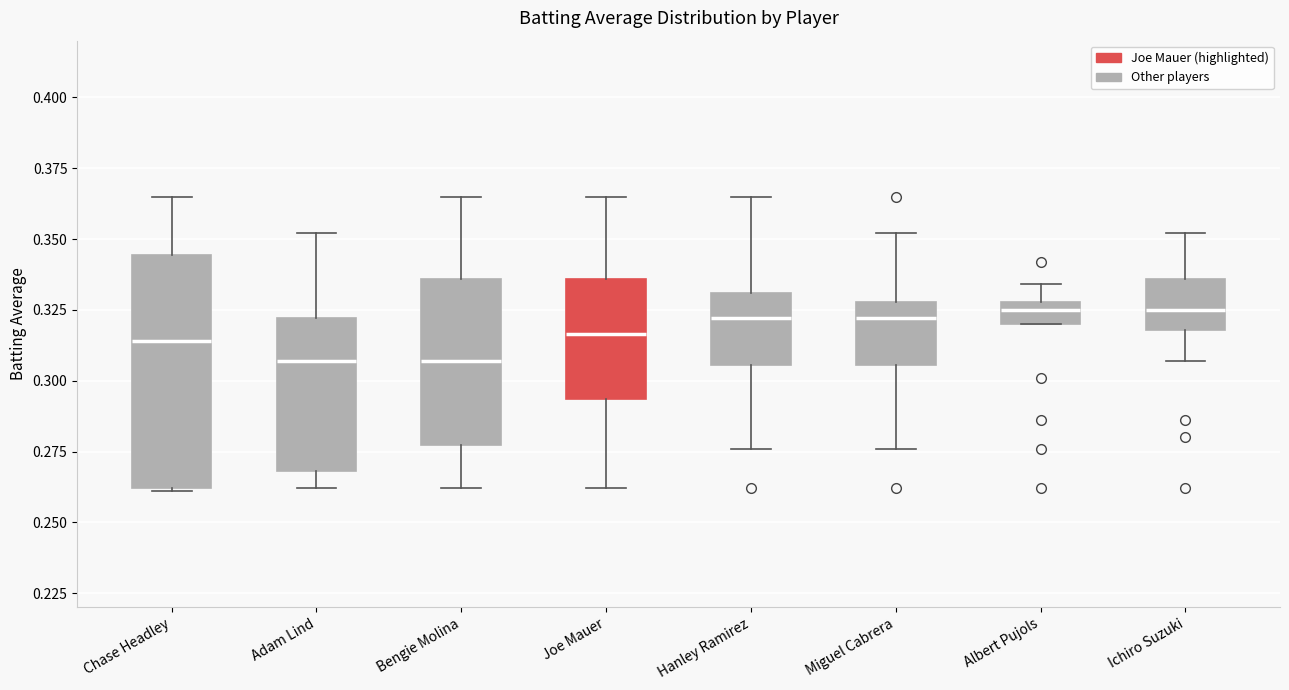

Where is the lower edge of the box for Joe Mauer on the y-axis? The values are not printed on the chart, so give them approximately, as read against the axis.

0.295